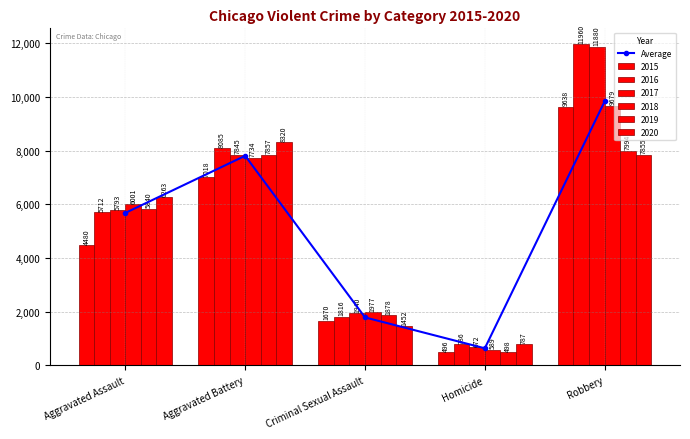

What is the difference between the second highest and minimum values?

7171.8